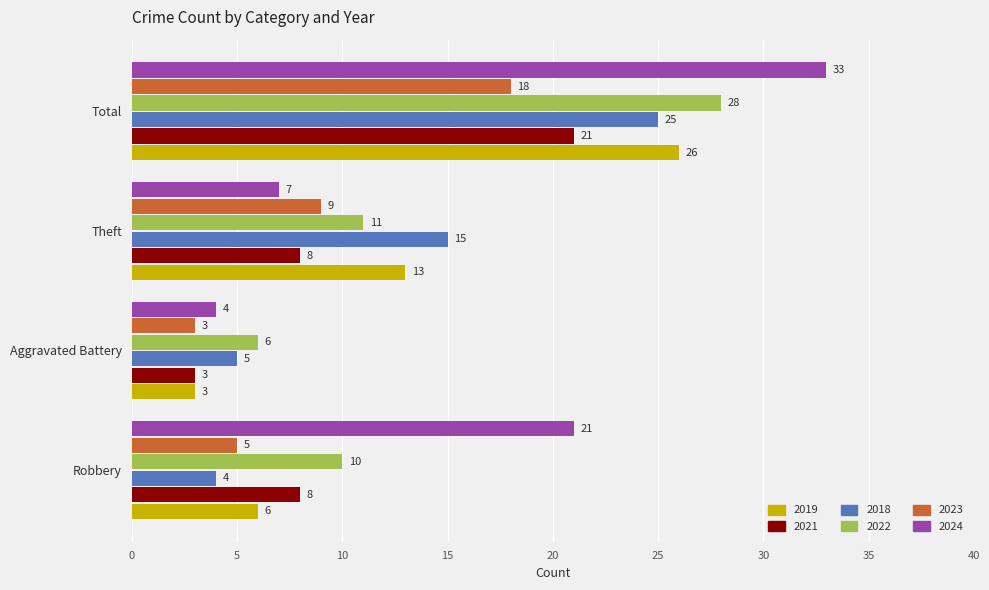

What is the difference between the second highest and minimum values in the 2023 series?

6